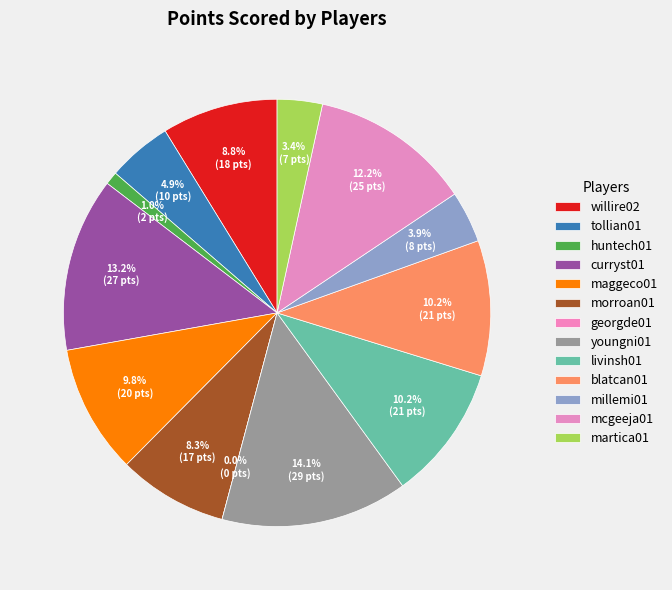

Count the number of slices in the pie.

13